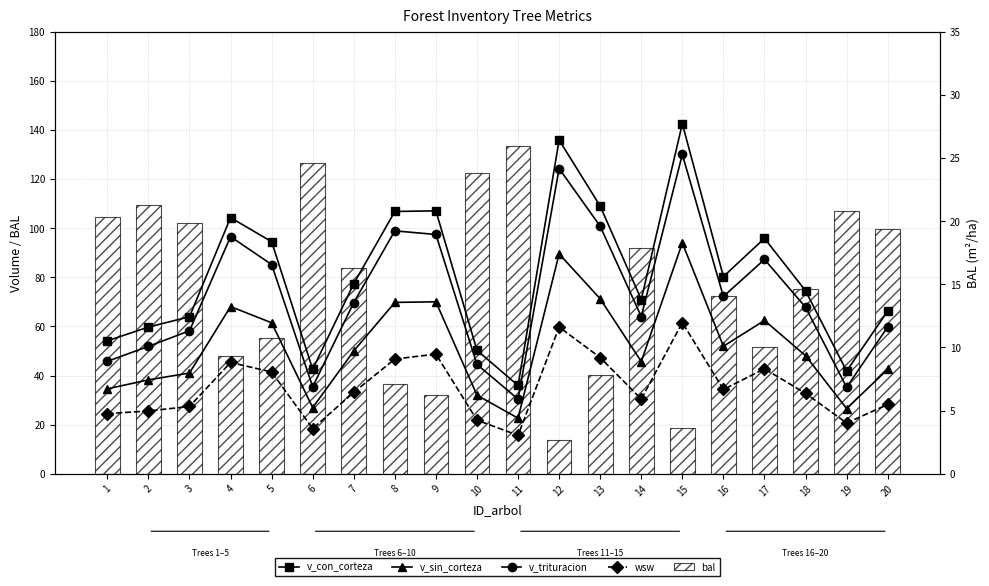

What is the total value across all series at 13?

336.1